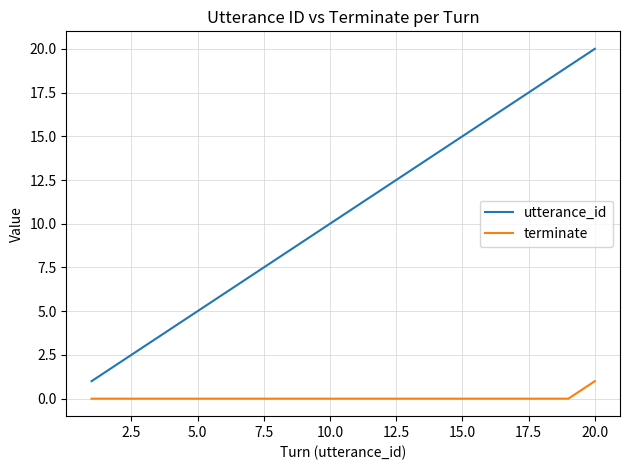

What is the greatest value displayed?

20